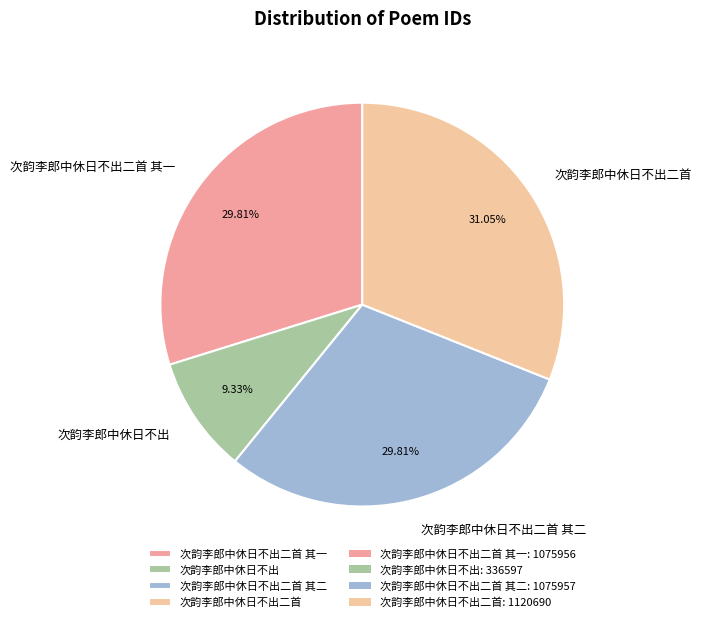

What percentage is the 次韵李郎中休日不出二首 slice, to the nearest percent?

31%